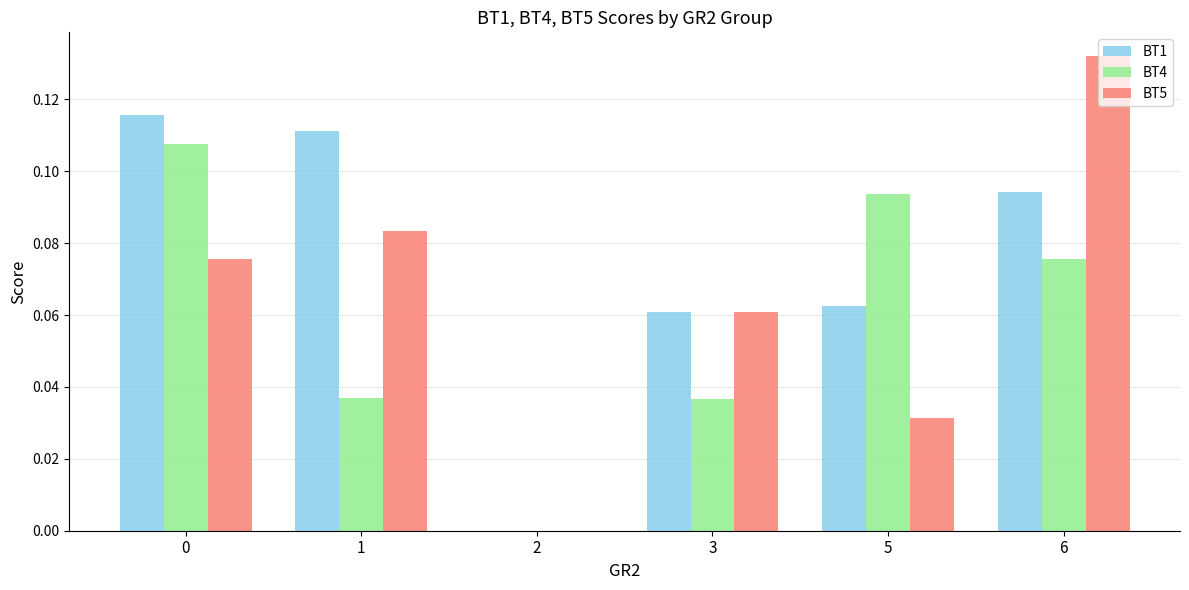

Which label corresponds to the largest value in the chart?

6